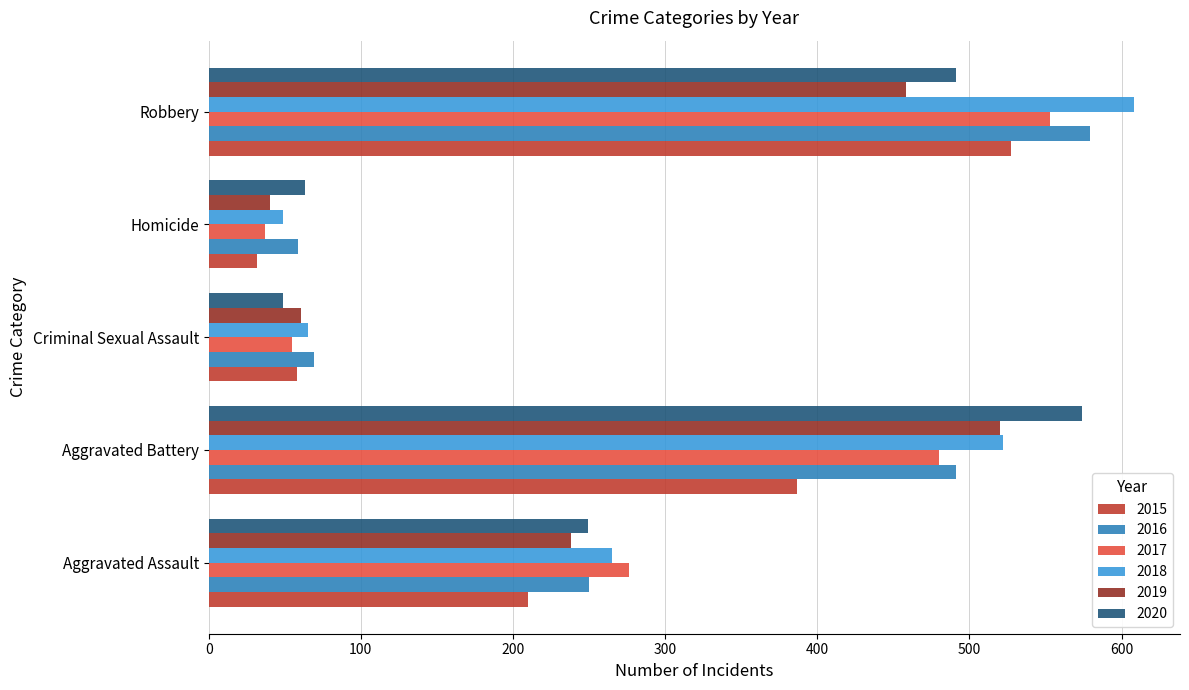

Between Aggravated Battery and Homicide, which series saw the biggest shift?

2020